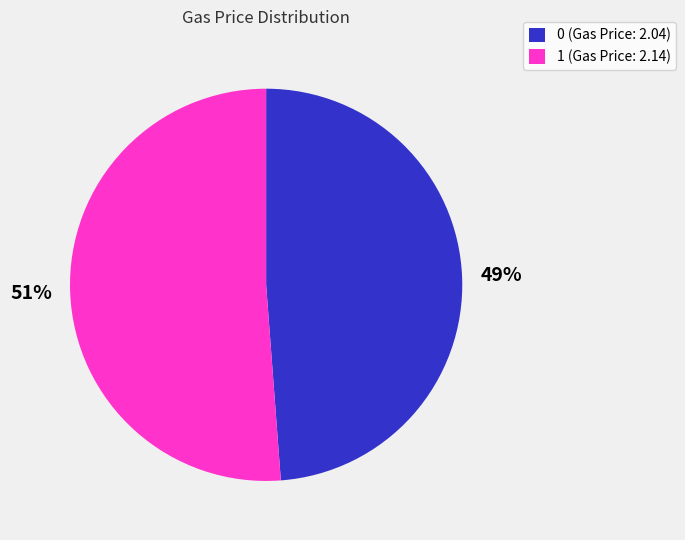

Is there a majority slice in this chart?

Yes